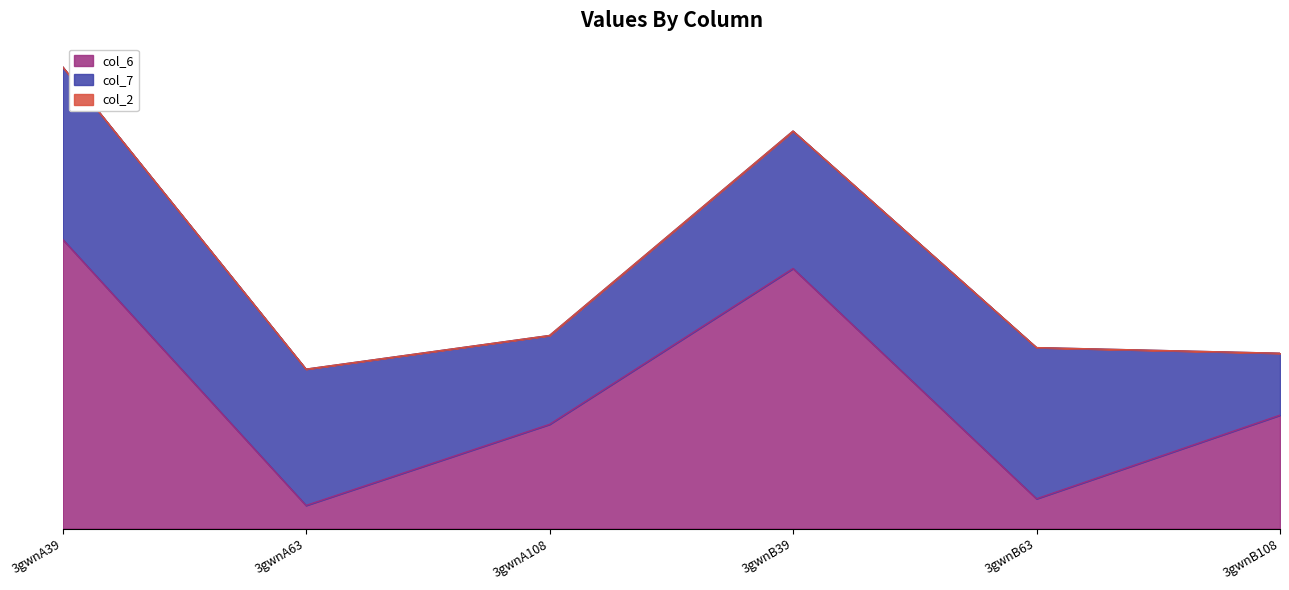

True or false: col_6 and col_2 intersect in this chart.

False